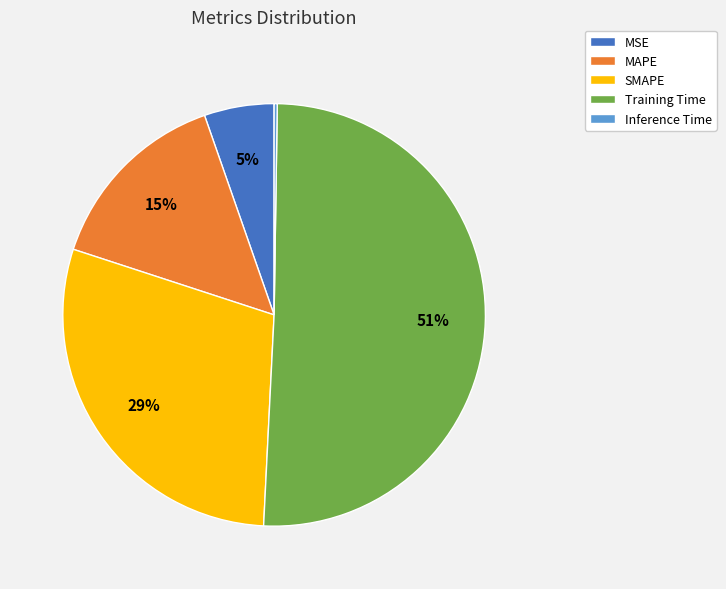

What percentage is the SMAPE slice, to the nearest percent?

29%